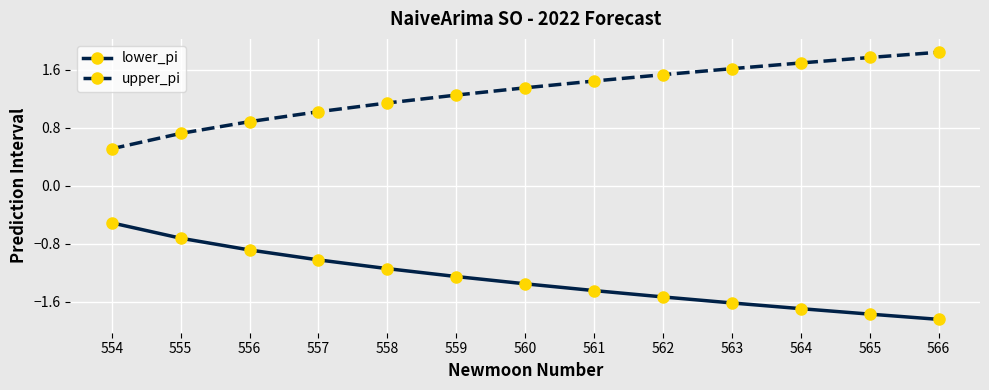

Which series has the largest total across all categories?

upper_pi